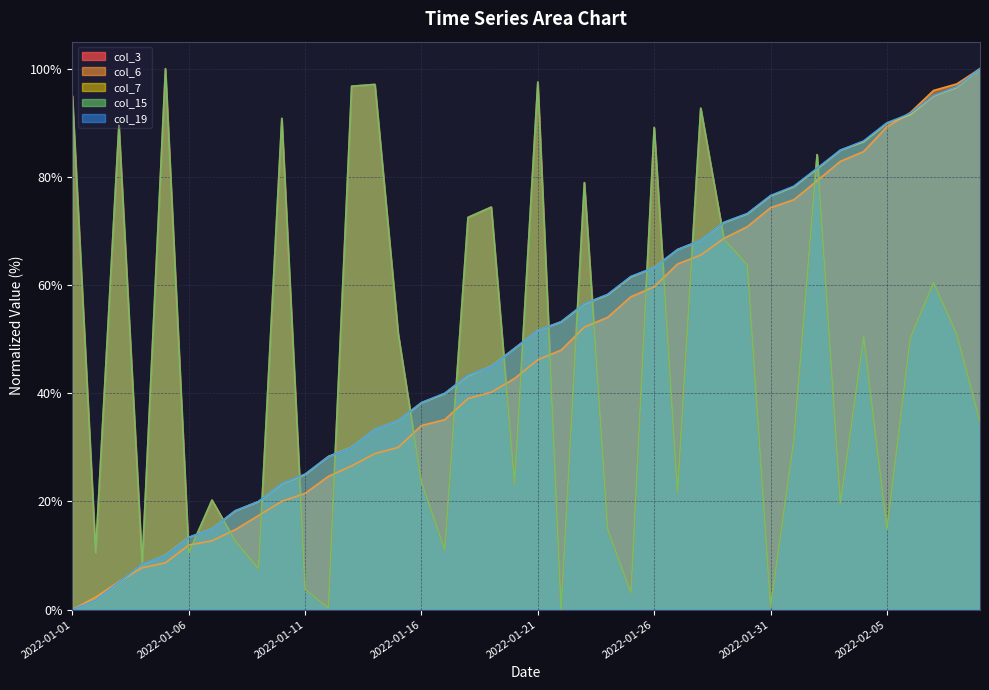

What is the value of the col_7 point at the 15th from the left?

34.9